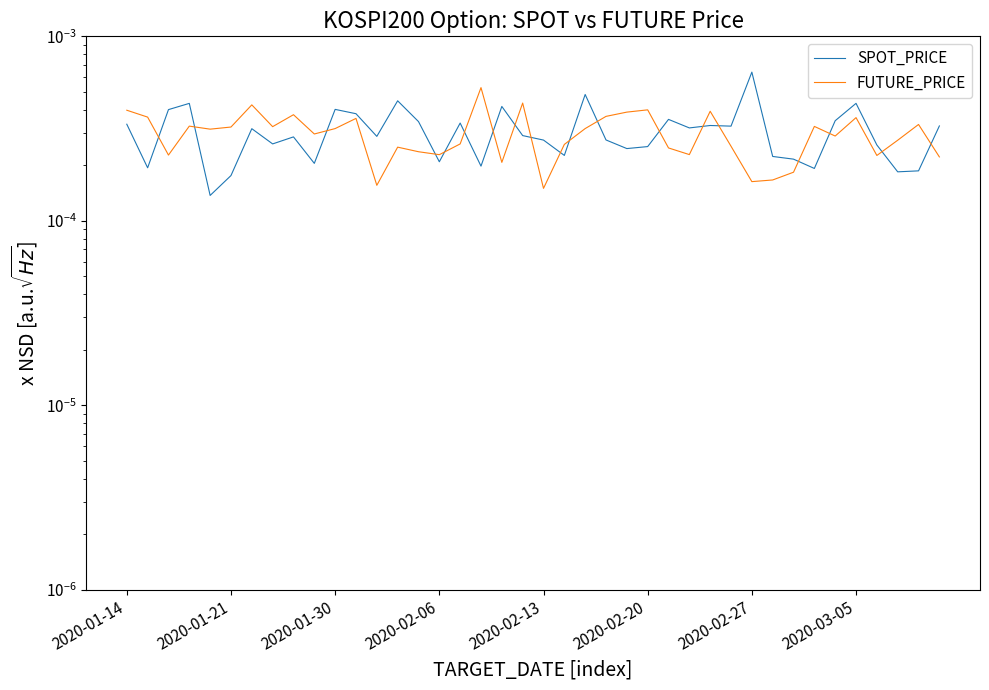

Is it true that FUTURE_PRICE equals 0.0 at 38?

False